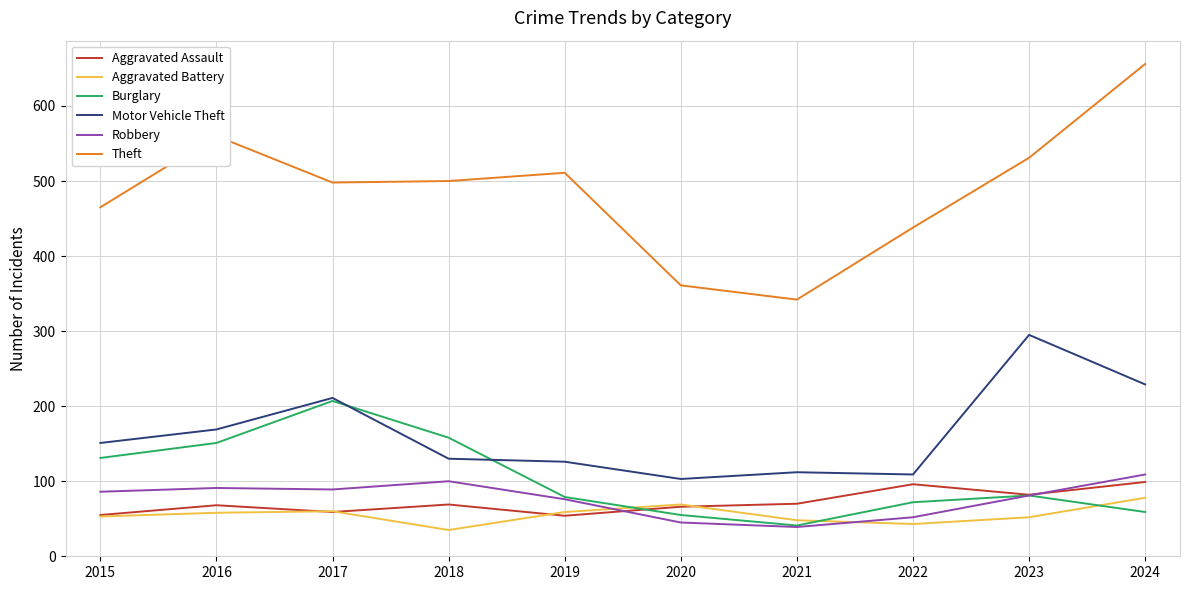

Is the value of Motor Vehicle Theft at 2024 greater than the value of Aggravated Assault at 2020?

Yes